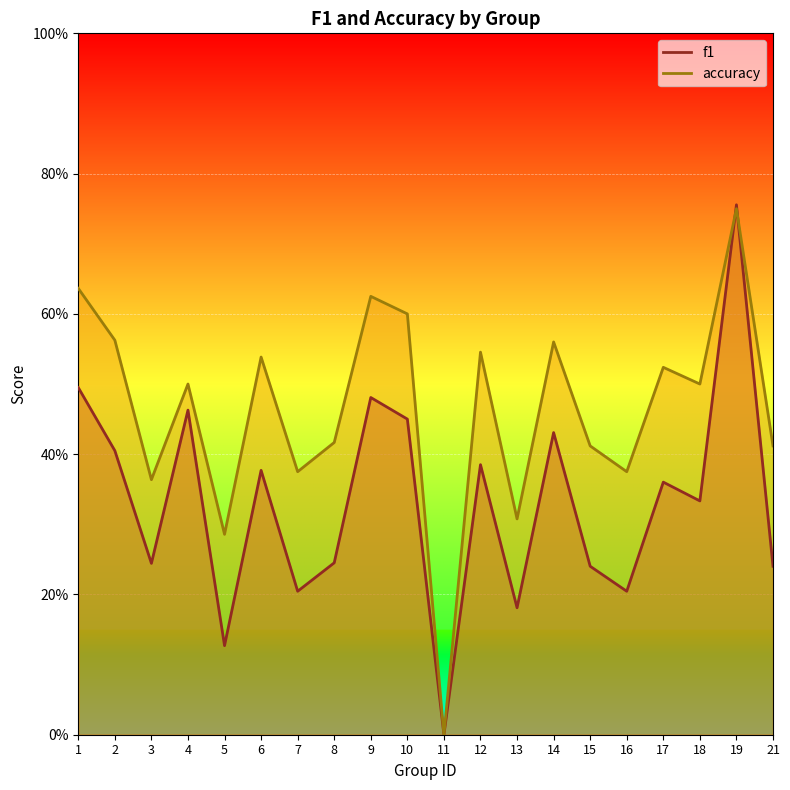

Reading left to right, transcribe all the data shown in this chart.

f1: 1=0.5	2=0.4	3=0.2	4=0.5	5=0.1	6=0.4	7=0.2	8=0.2	9=0.5	10=0.5	11=0.0	12=0.4	13=0.2	14=0.4	15=0.2	16=0.2	17=0.4	18=0.3	19=0.8	21=0.2
accuracy: 1=0.6	2=0.6	3=0.4	4=0.5	5=0.3	6=0.5	7=0.4	8=0.4	9=0.6	10=0.6	11=0.0	12=0.5	13=0.3	14=0.6	15=0.4	16=0.4	17=0.5	18=0.5	19=0.8	21=0.4